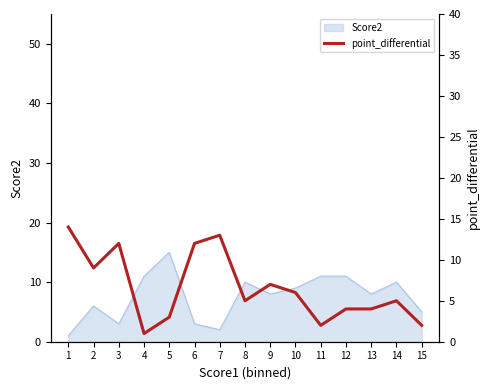

What is the maximum value shown in the chart?

14